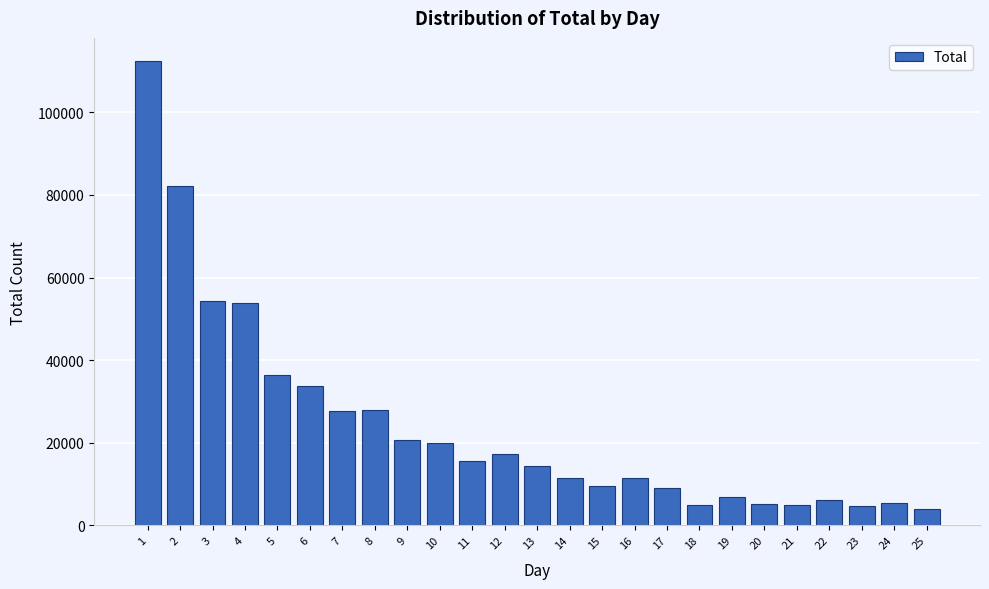

What is the ratio of the value at 21 to the value at 24?

0.9